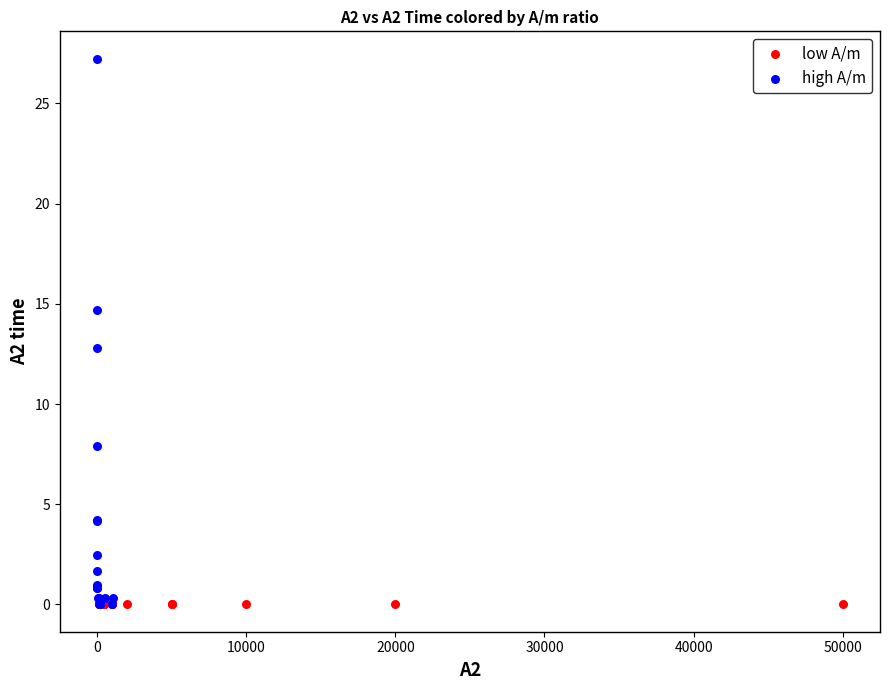

Which series has the largest Y range (max minus min)?

high A/m